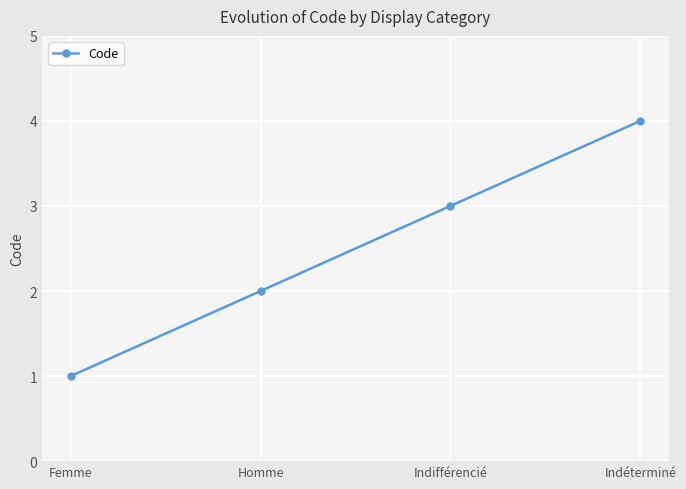

Which category has the highest value across all series?

Indéterminé